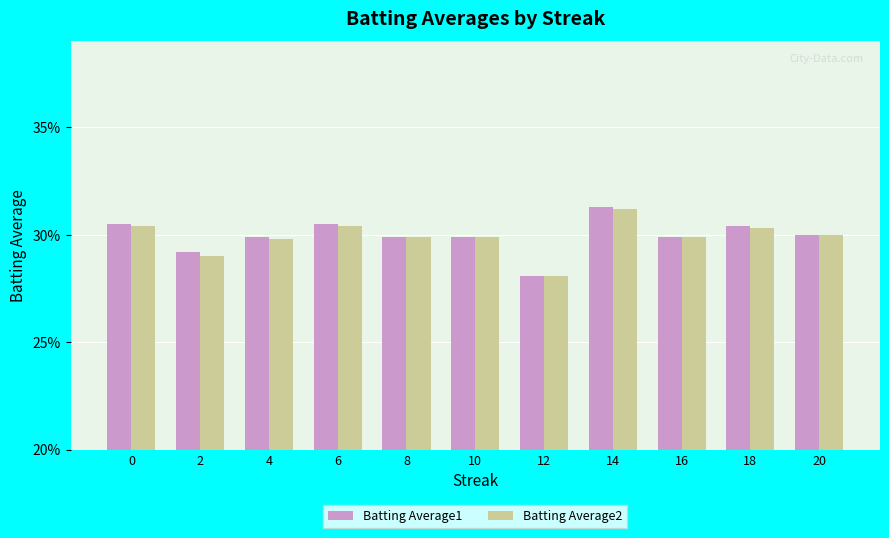

Count the Batting Average1 values in the range 0 to 1.

11